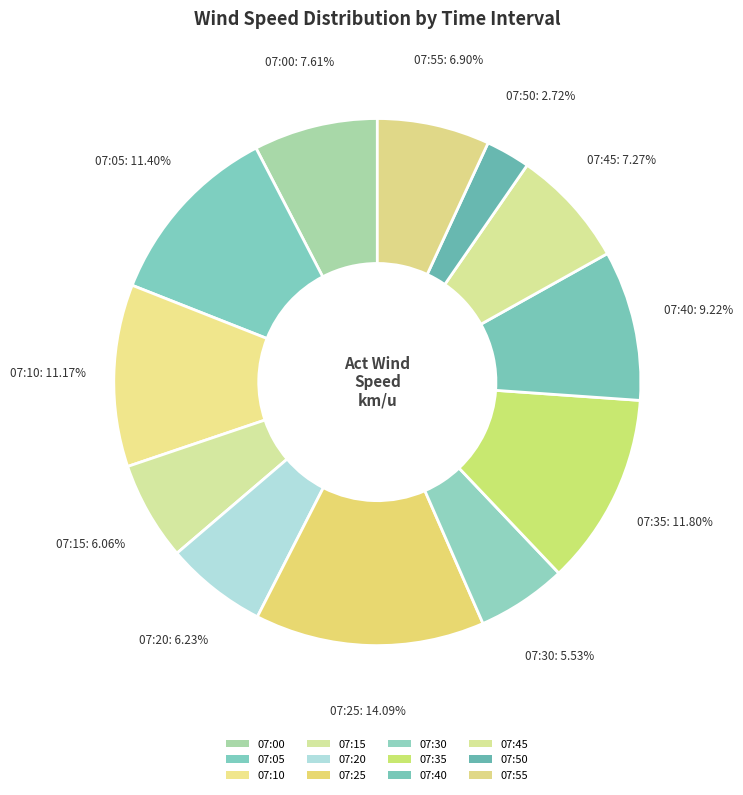

To the nearest percent, what is the difference between the largest and smallest slice percentages?

11%